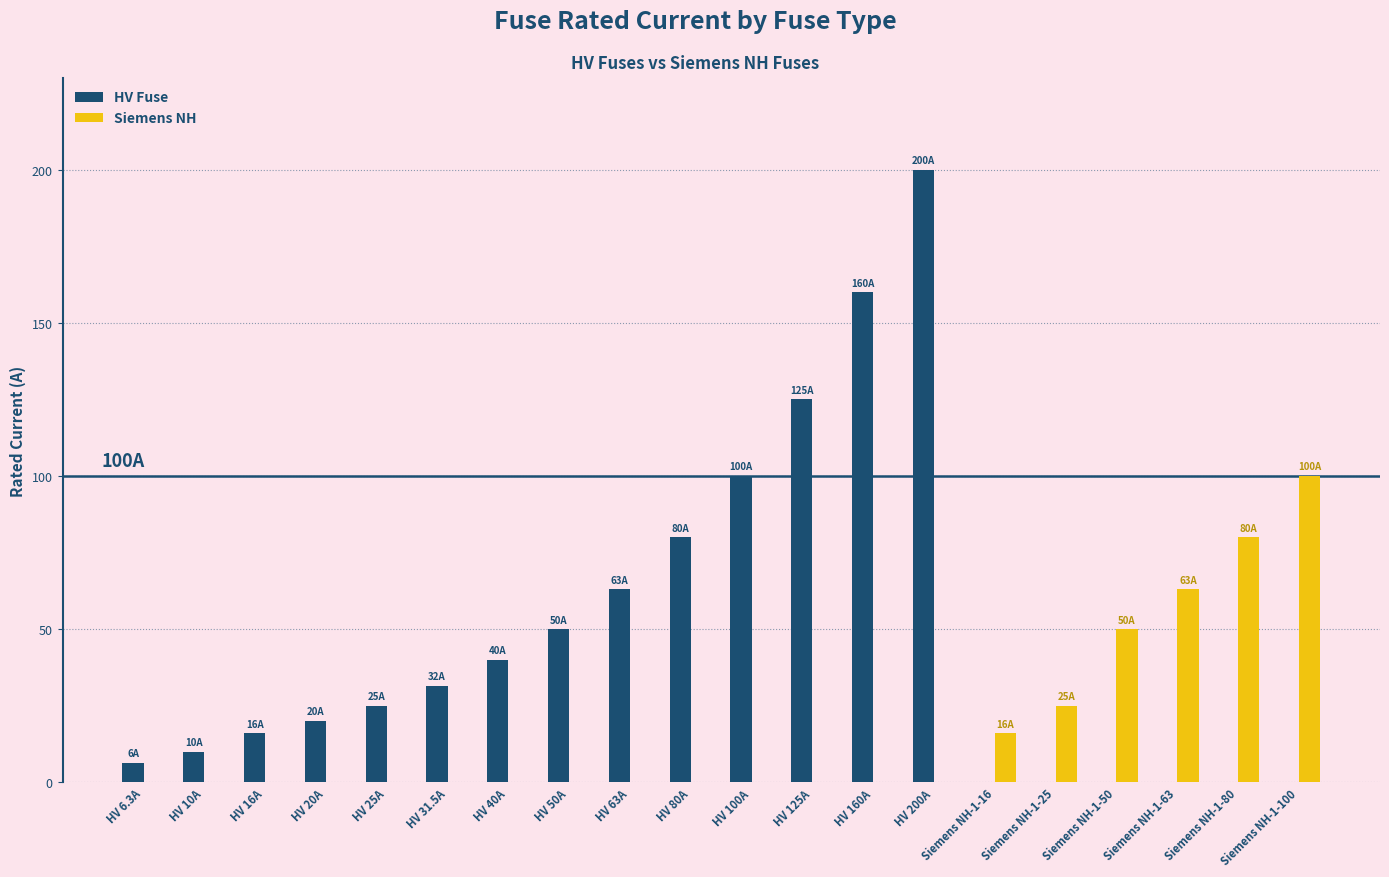

Which series has the largest total across all categories?

HV Fuse